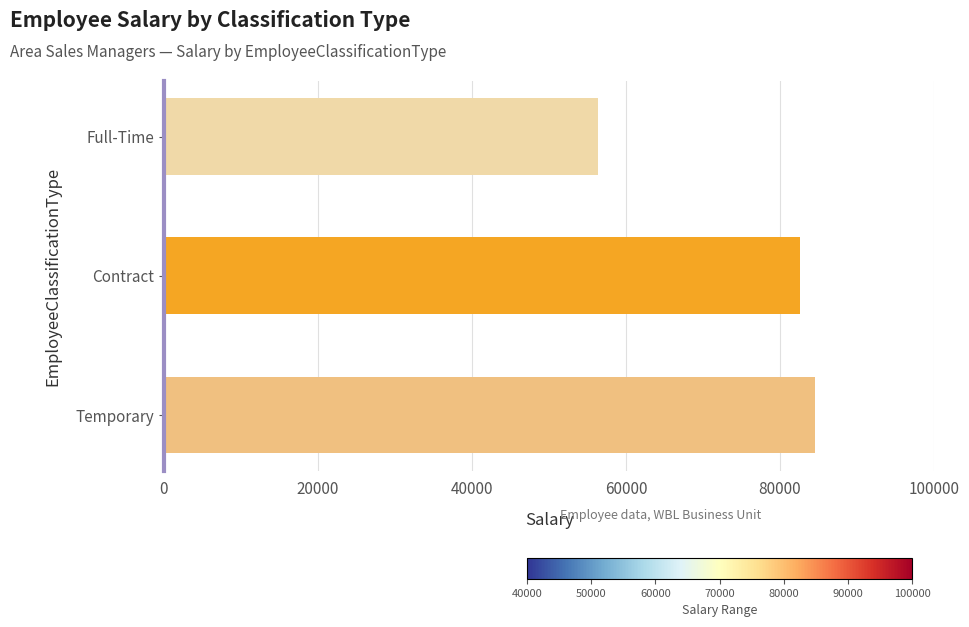

What is the sum of all values?

223539